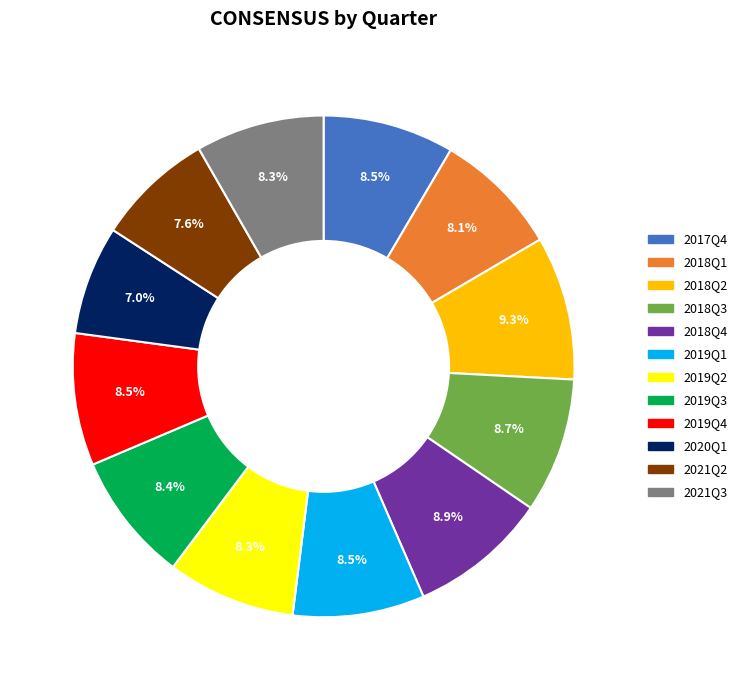

Is the sum of 2019Q3 and 2020Q1 greater than half?

No